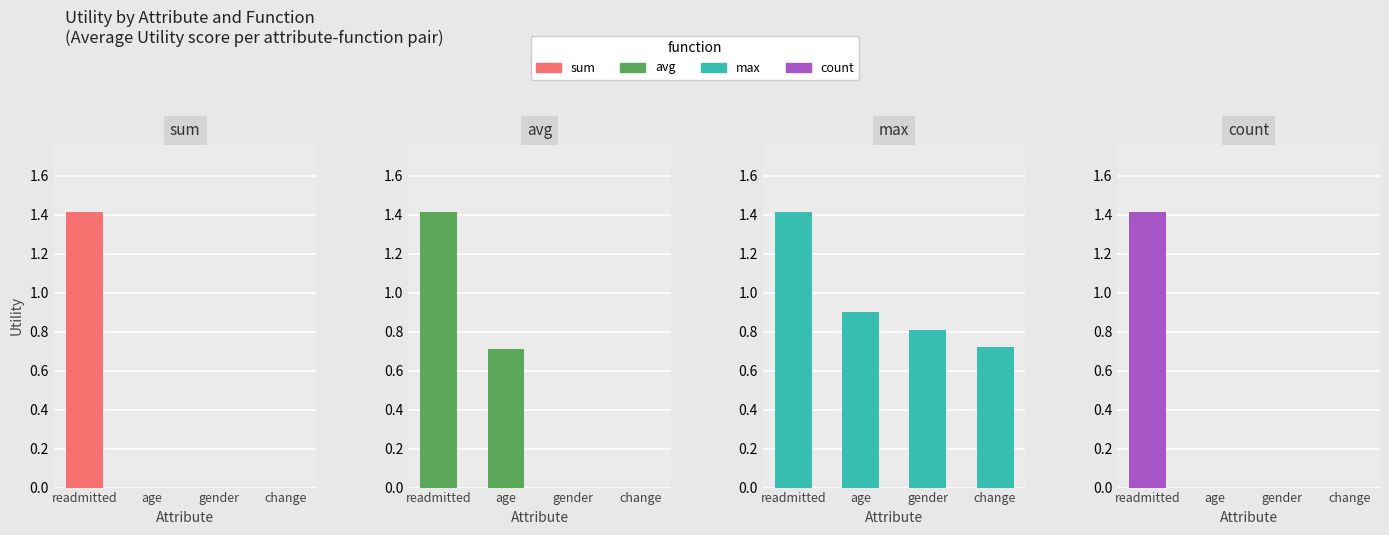

List the series in order of their peak value, lowest first.

sum, avg, max, count